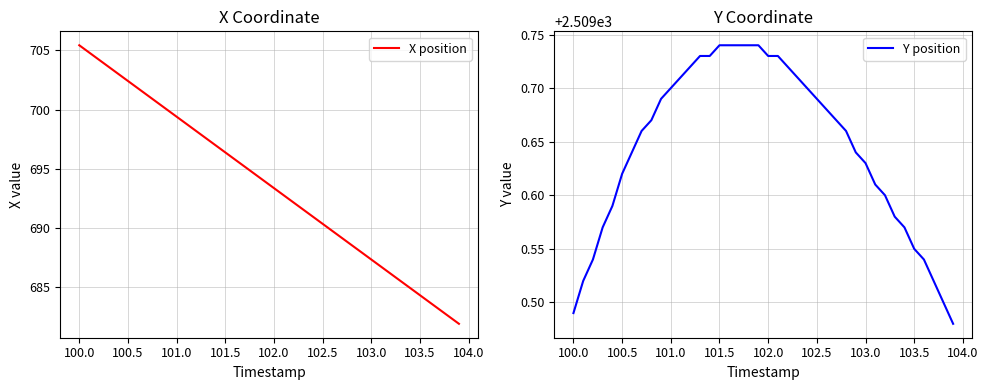

What is the maximum value for X position?

705.4